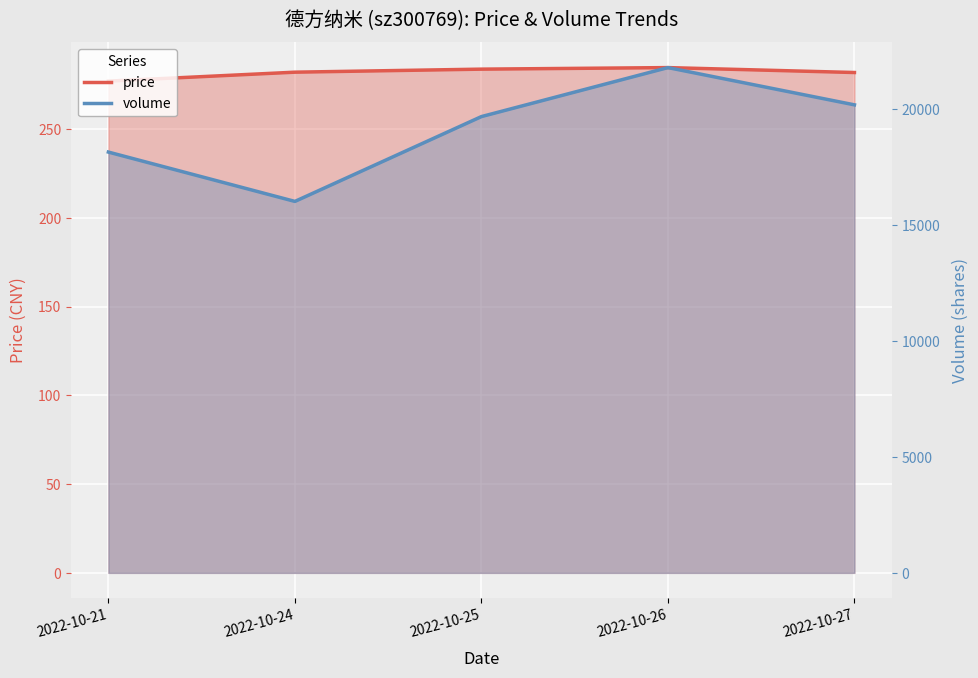

Which has a higher value, 2022-10-25 or 2022-10-27?

2022-10-25